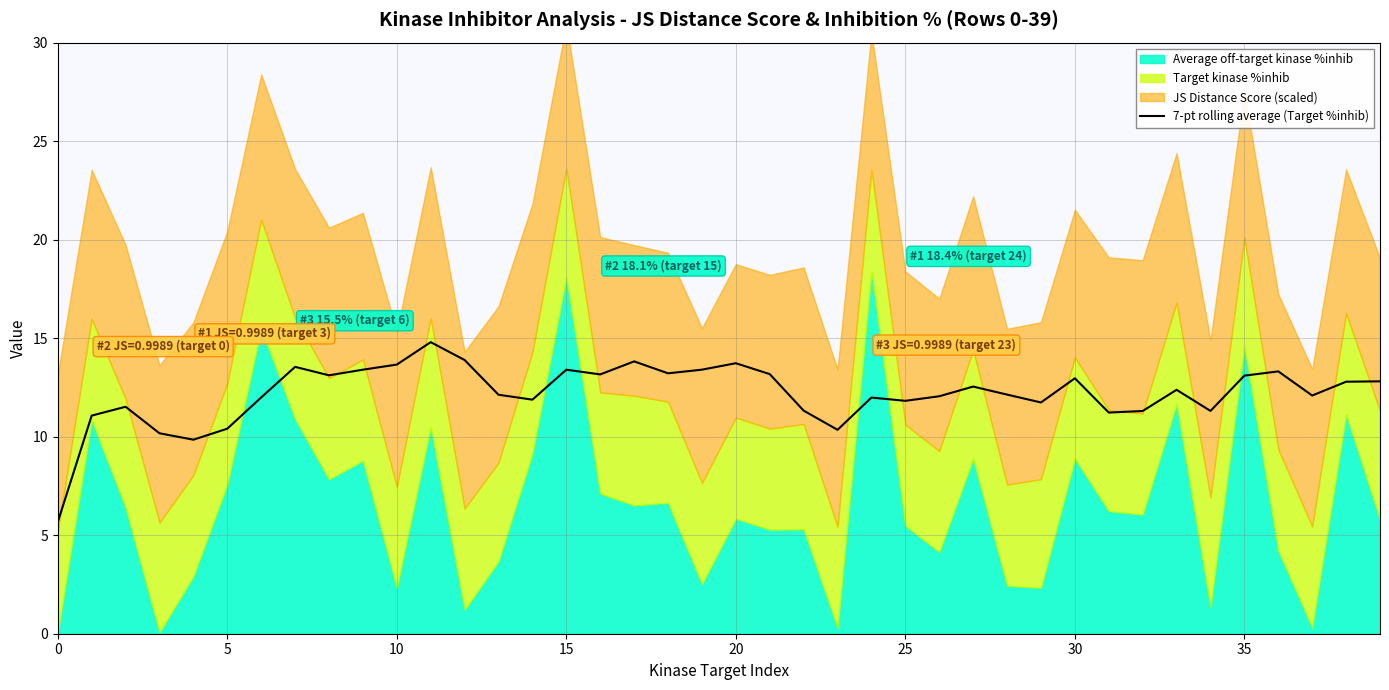

What is the label of the 36th point from the left?

35